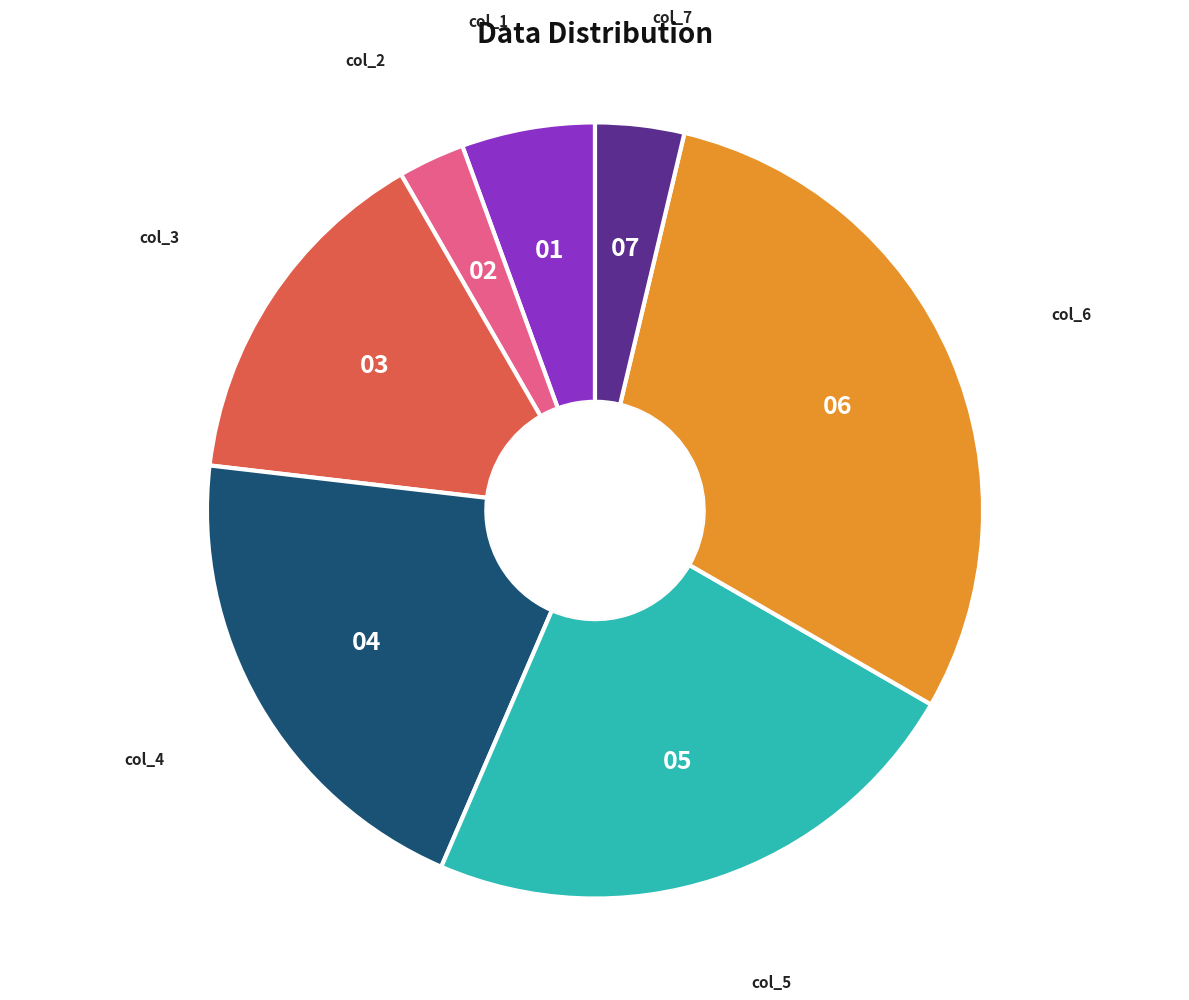

Is there any slice that represents more than half of the pie?

No